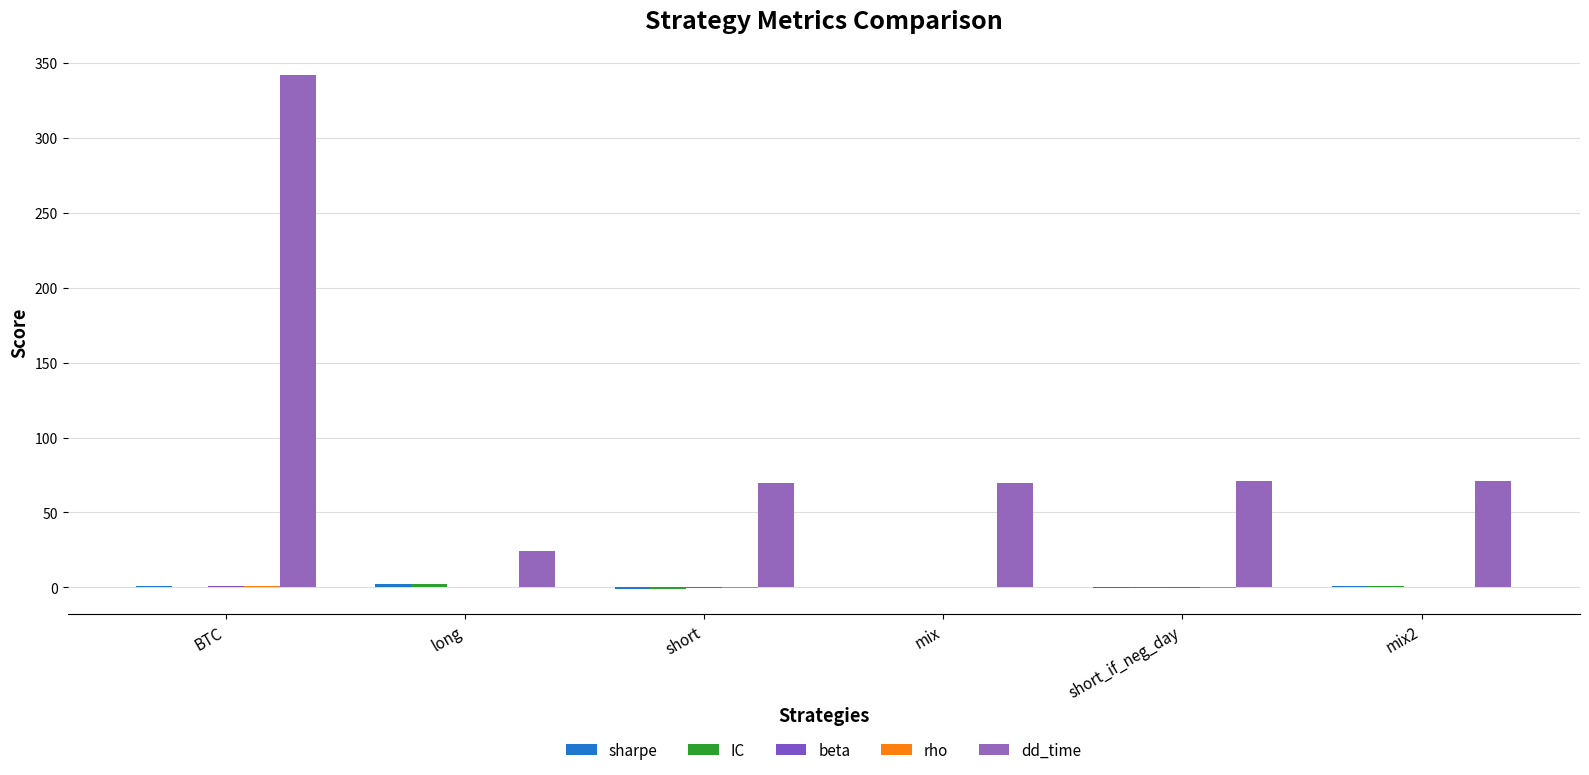

What position from the left is mix2?

6